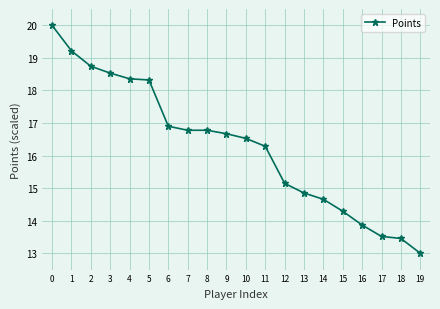

What is the change in value from 1 to 11?

-2.9